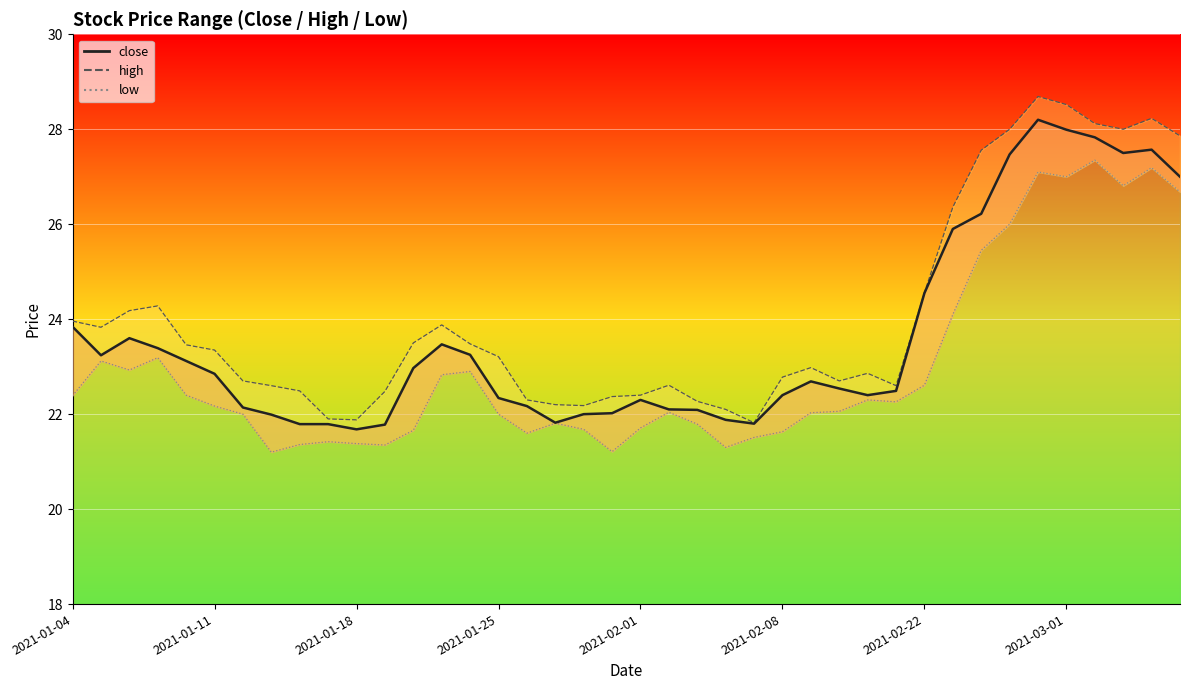

How many distinct data groups are displayed?

3